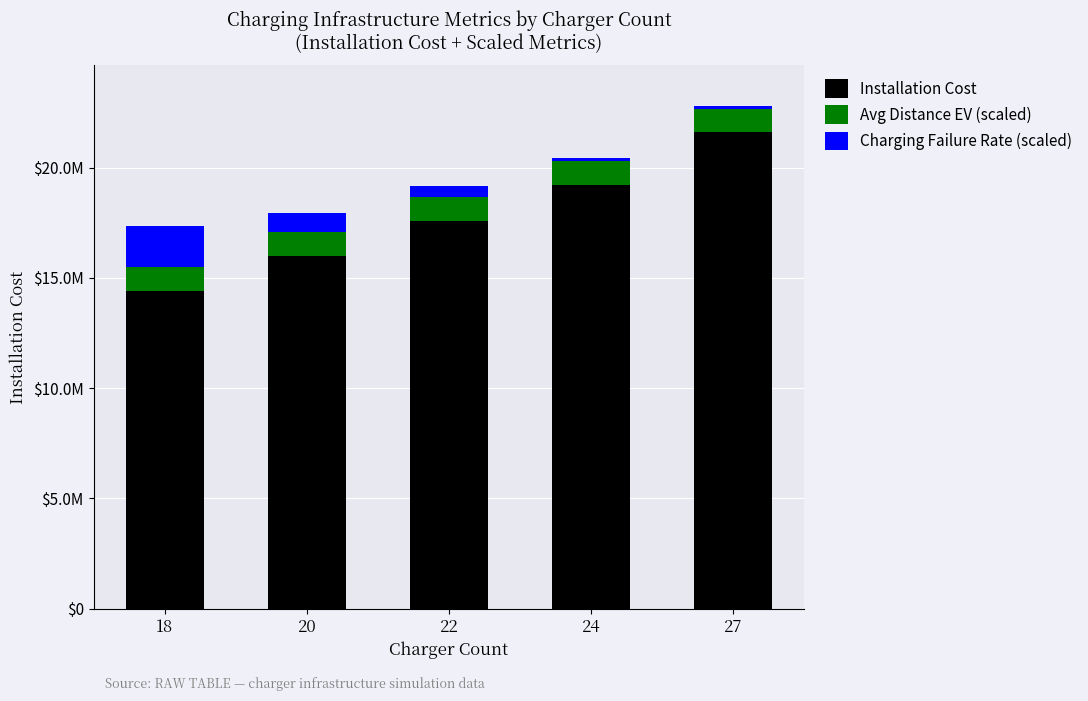

True or false: Avg Distance EV (scaled) has a value of 1110000 at 24.

True